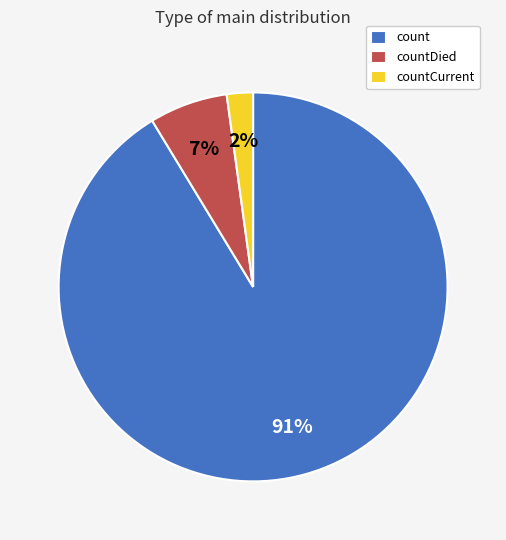

What is the largest slice in the pie chart?

count